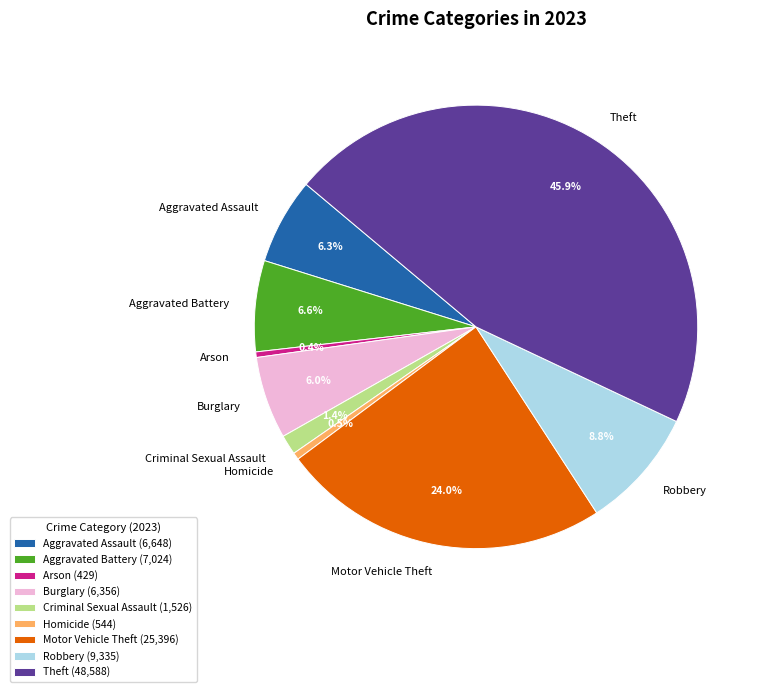

To the nearest percent, what is the average slice percentage?

11%